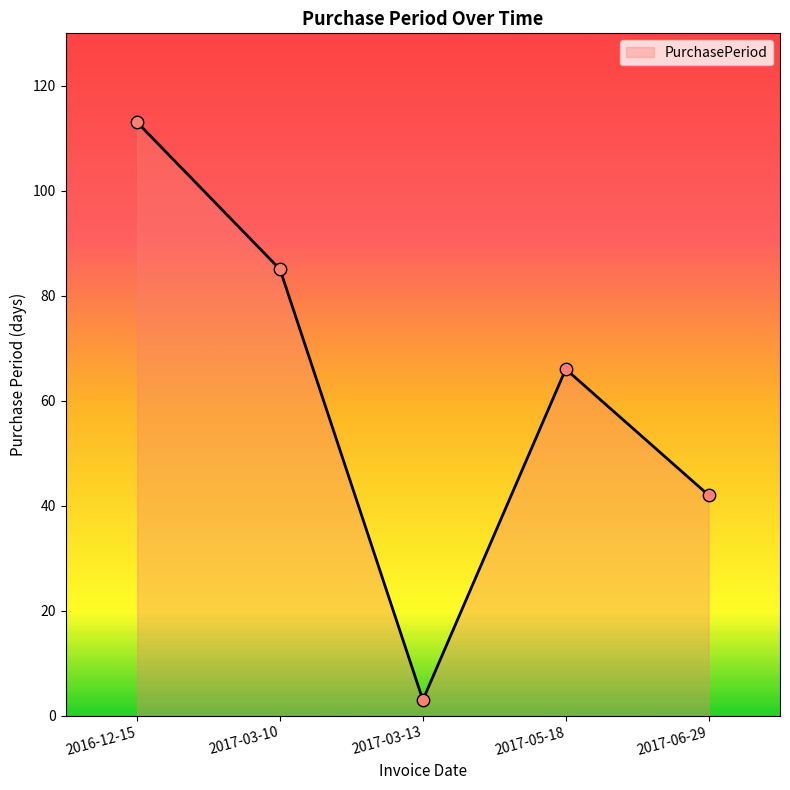

Which has a higher value, 2017-06-29 or 2017-03-13?

2017-06-29